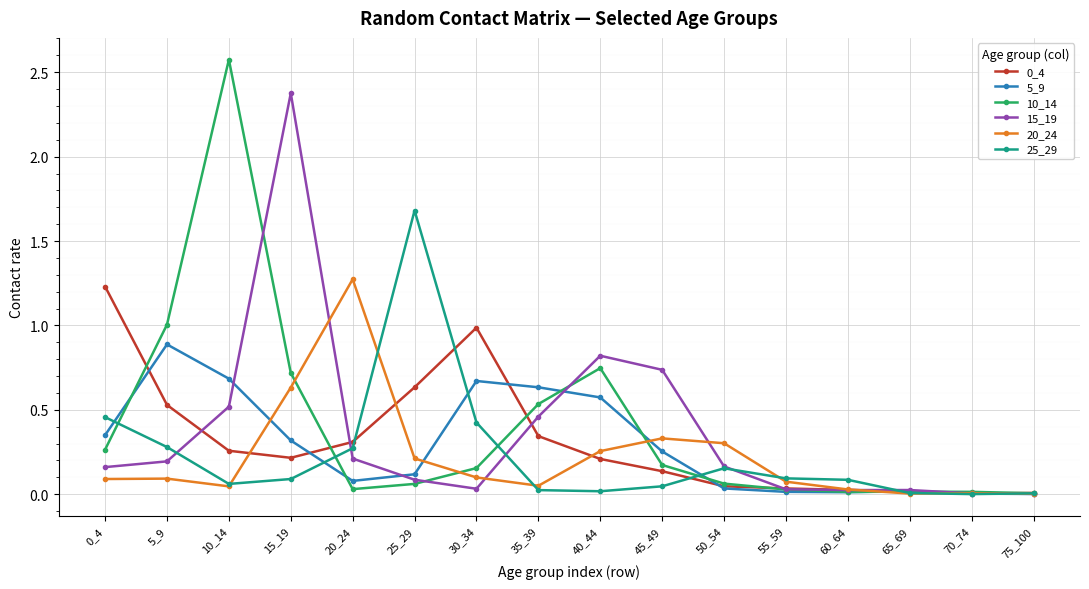

Is it true that 5_9 equals 0.0 at 65_69?

True